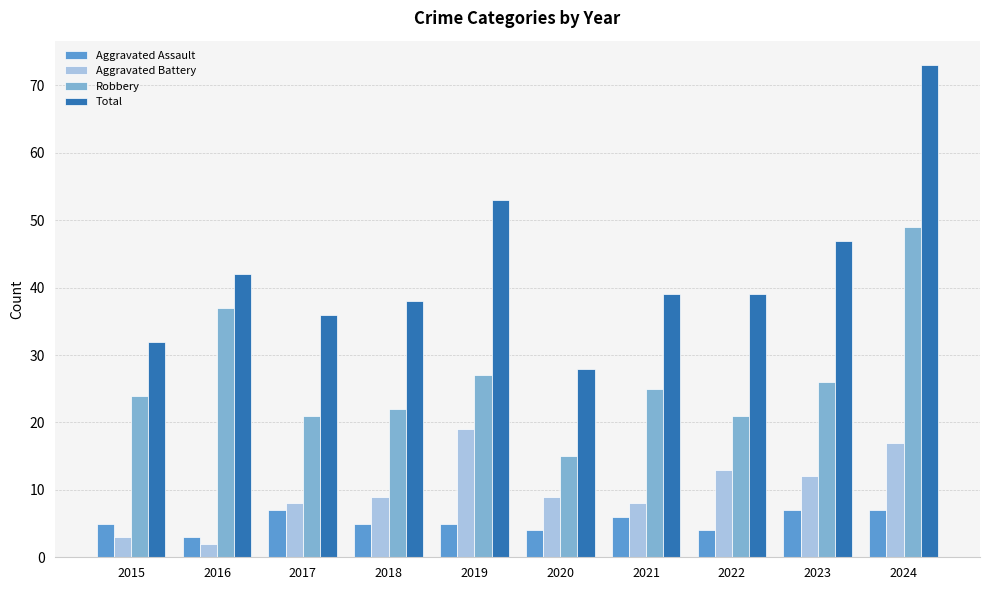

What is the sum of the Total values at 2019 and 2015?

85